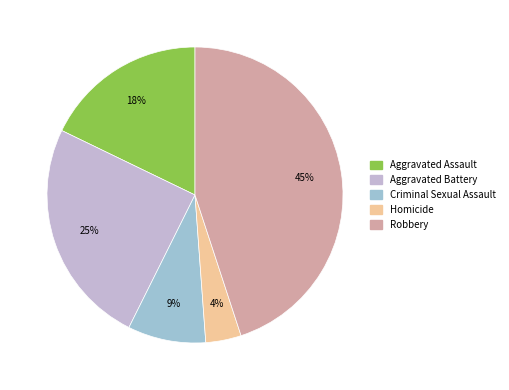

Do Aggravated Assault and Robbery together represent more than half of the pie?

Yes